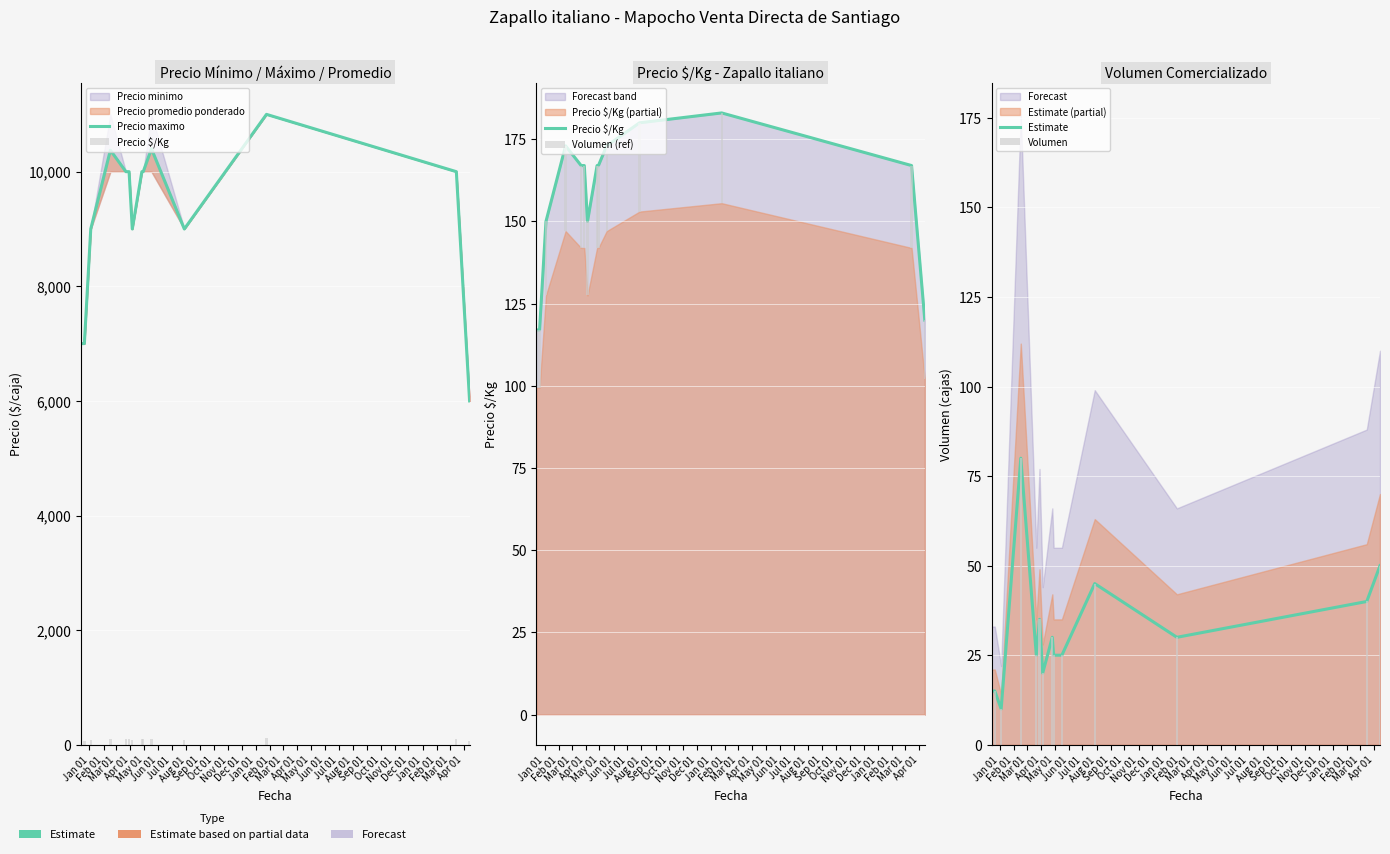

What is the difference between the maximum and minimum values in the Precio maximo series?

5000.0